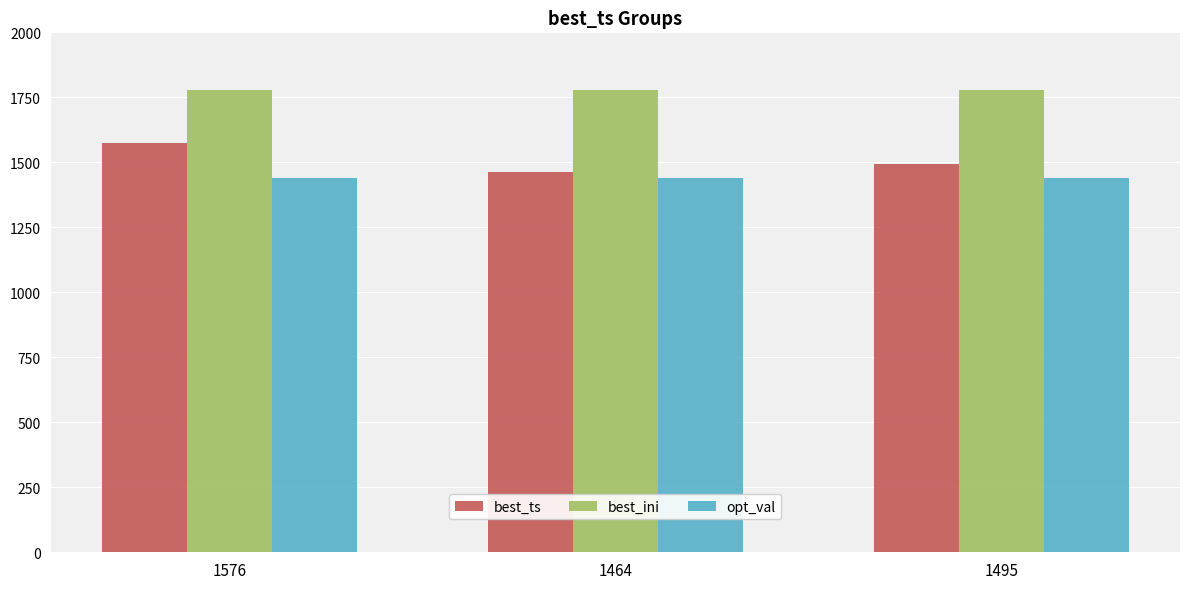

At how many categories does at least one series exceed 1484?

3